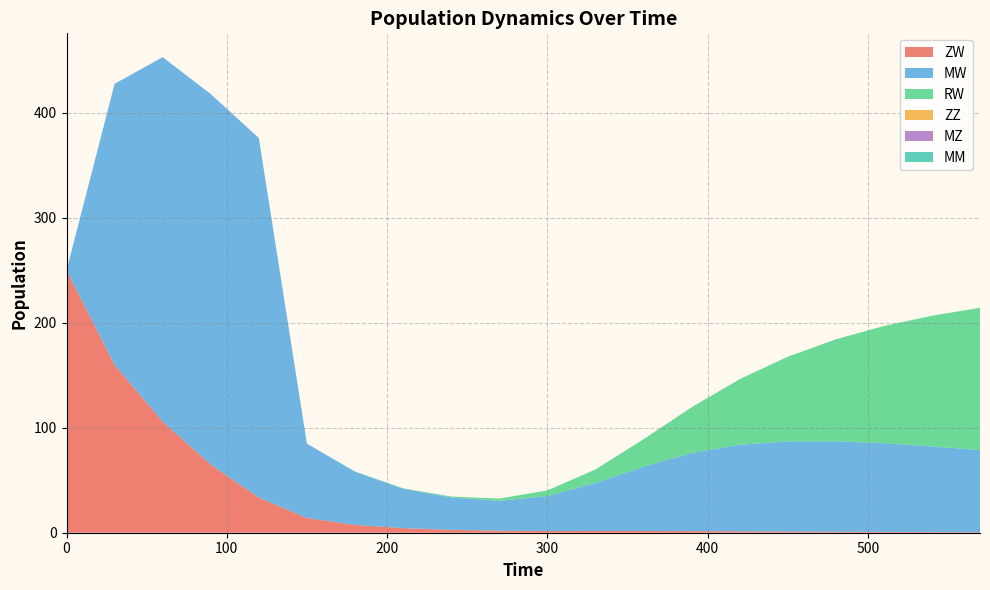

Reading left to right, transcribe all the data shown in this chart.

ZW: 0=250.0	30=159.9	60=105.8	90=64.9	120=33.5	150=14.0	180=7.4	210=4.4	240=2.7	270=1.9	300=1.6	330=1.7	360=1.7	390=1.5	420=1.3	450=1.1	480=0.9	510=0.7	540=0.6	570=0.5
MW: 0=0.0	30=267.8	60=347.3	90=353.1	120=342.5	150=70.8	180=50.7	210=37.6	240=30.9	270=28.5	300=33.3	330=45.7	360=61.3	390=74.4	420=82.5	450=86.0	480=86.2	510=84.5	540=81.7	570=78.2
RW: 0=0.0	30=0.0	60=0.0	90=0.1	120=0.1	150=0.1	180=0.2	210=0.4	240=0.9	270=2.2	300=5.4	330=12.8	360=26.1	390=43.6	420=62.4	450=80.6	480=97.1	510=111.7	540=124.5	570=135.6
ZZ: 0=0.0	30=0.0	60=0.0	90=0.0	120=0.0	150=0.0	180=0.0	210=0.0	240=0.0	270=0.0	300=0.0	330=0.0	360=0.0	390=0.0	420=0.0	450=0.0	480=0.0	510=0.0	540=0.0	570=0.0
MZ: 0=0.0	30=0.0	60=0.0	90=0.0	120=0.0	150=0.0	180=0.0	210=0.0	240=0.0	270=0.0	300=0.0	330=0.0	360=0.0	390=0.0	420=0.0	450=0.0	480=0.0	510=0.0	540=0.0	570=0.0
MM: 0=0.0	30=0.0	60=0.0	90=0.0	120=0.0	150=0.0	180=0.0	210=0.0	240=0.0	270=0.0	300=0.0	330=0.0	360=0.0	390=0.0	420=0.0	450=0.0	480=0.0	510=0.0	540=0.0	570=0.0